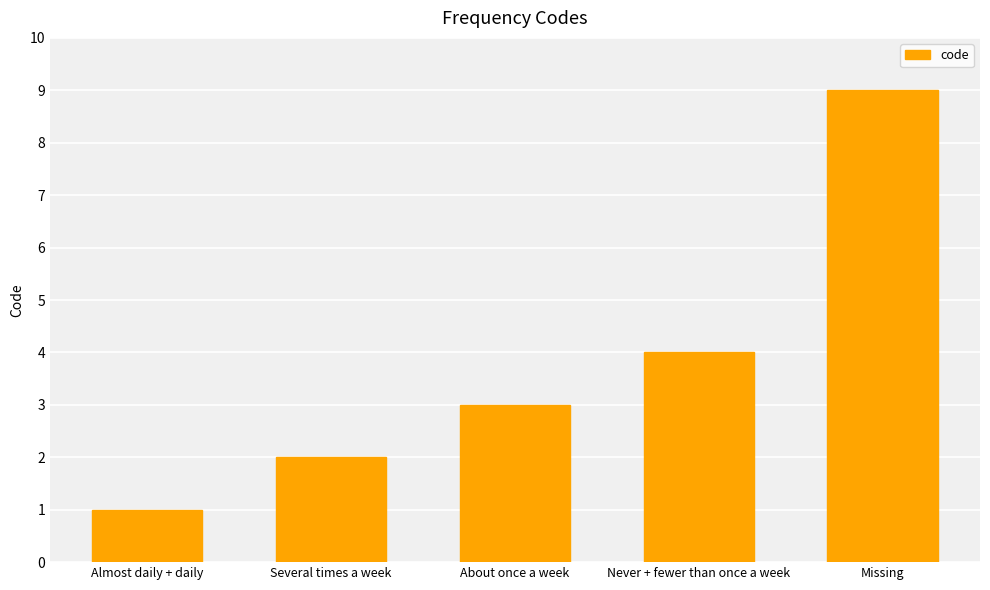

The value at Missing is 4. True or false?

False